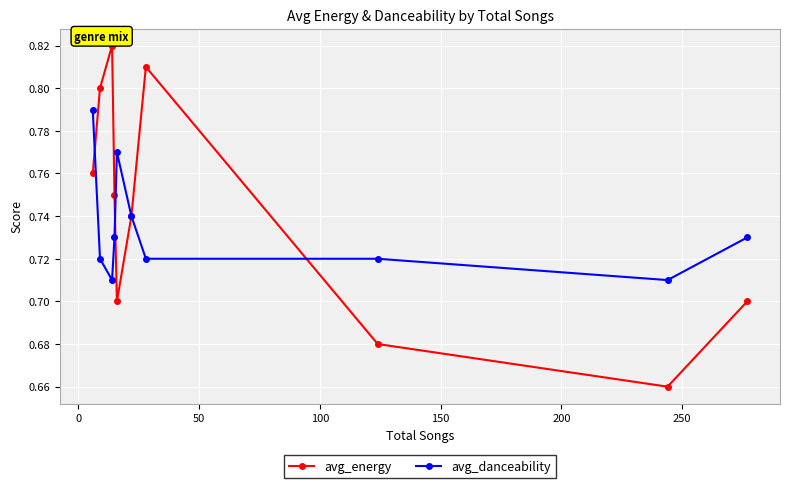

Is this an area chart (filled region under the line)?

No